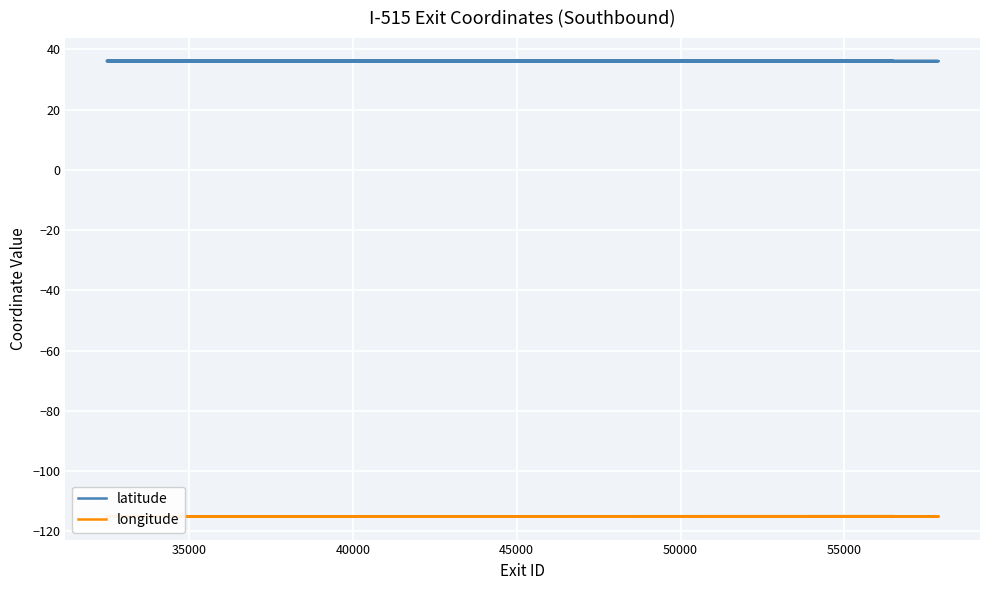

What is the approximate value of longitude at 35000?

-115.1